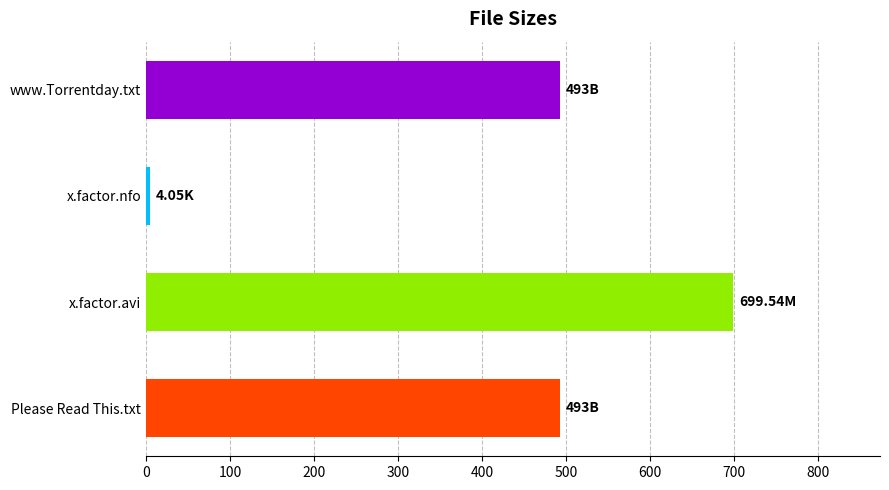

What is the average value?

422.4